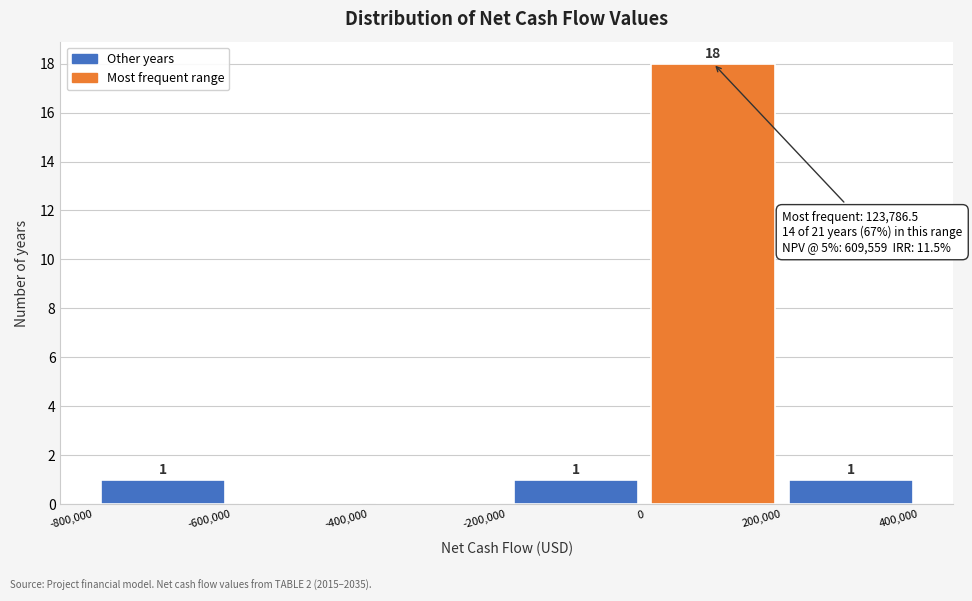

Which range on the x-axis has the tallest bar?

0 to 200,000